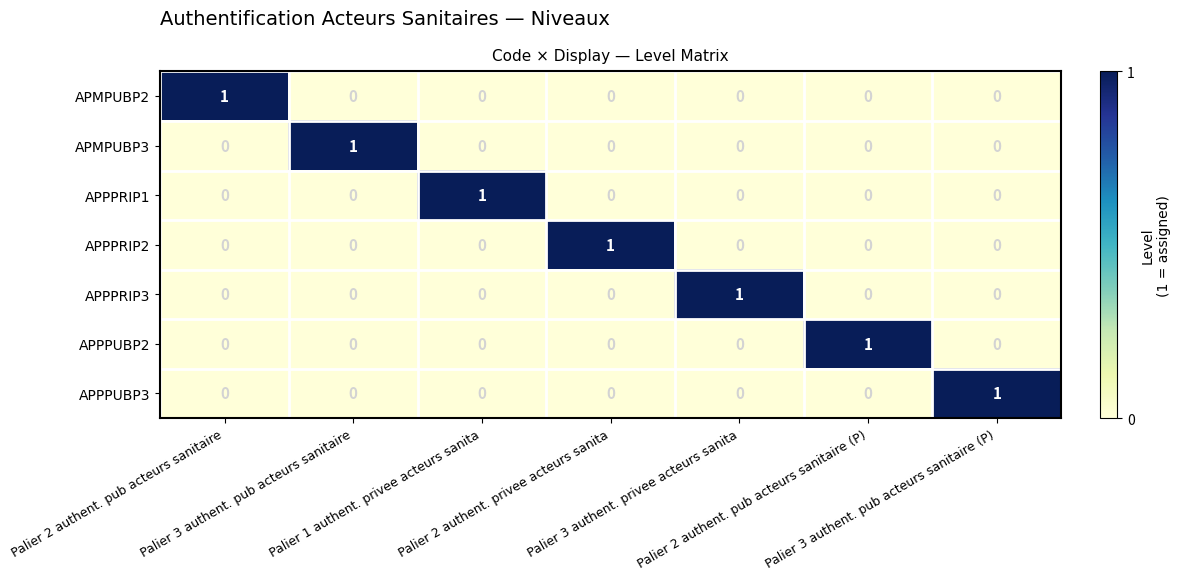

At how many categories does at least one series exceed 0?

7